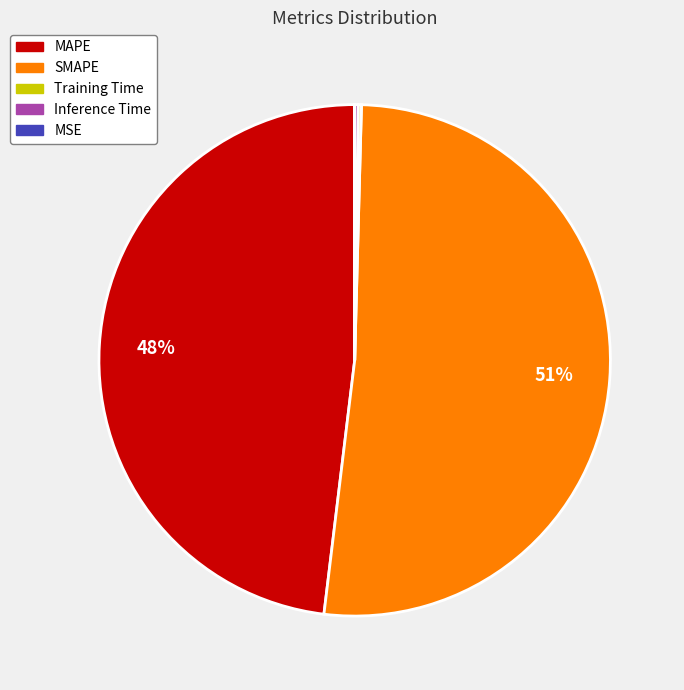

What percentage is the MAPE slice, to the nearest percent?

48%